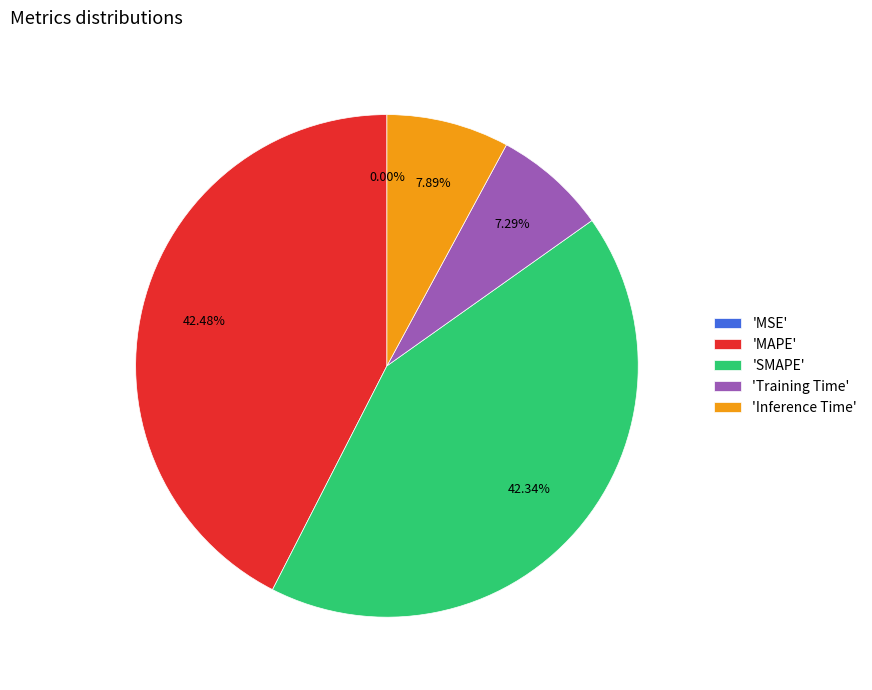

Does any single category account for the majority?

No